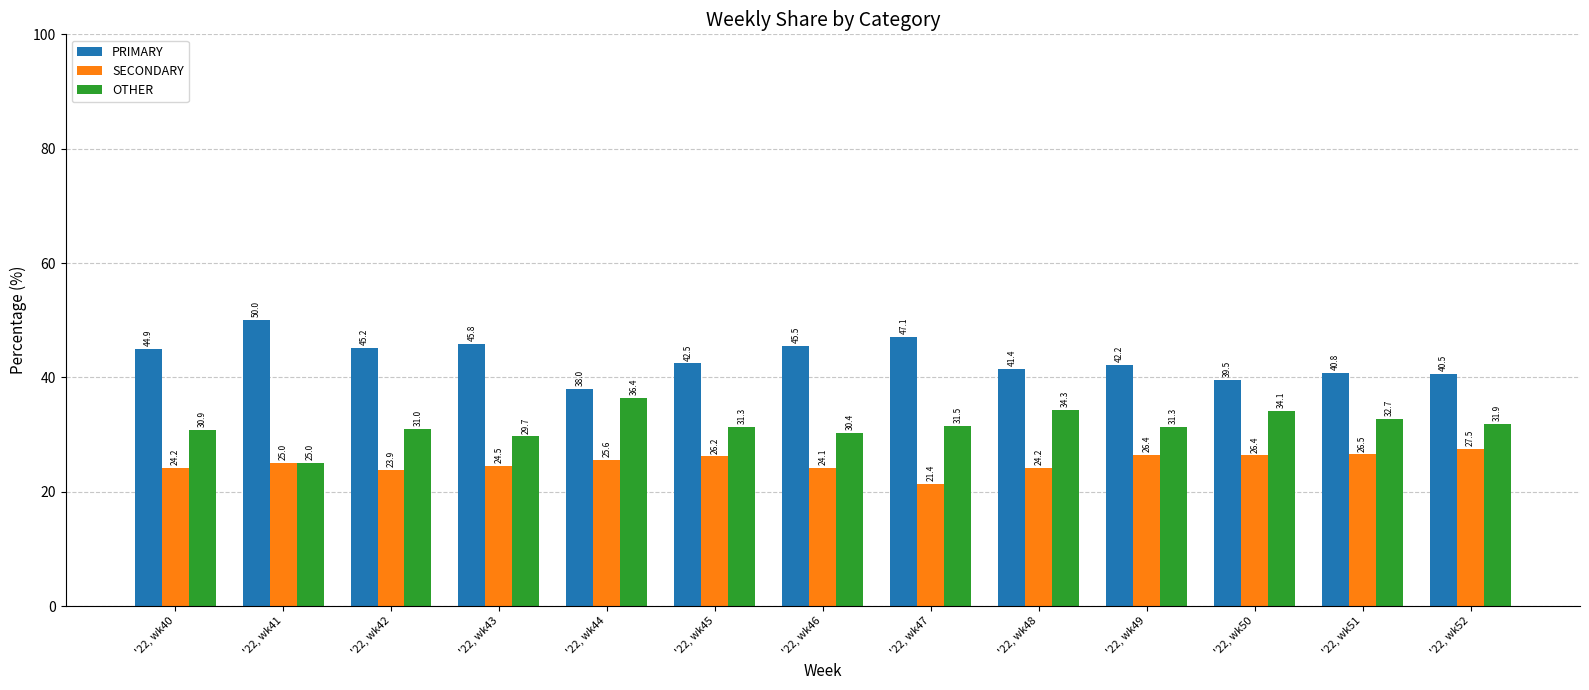

Is the value of SECONDARY at '22, wk42 greater than the value of OTHER at '22, wk41?

No